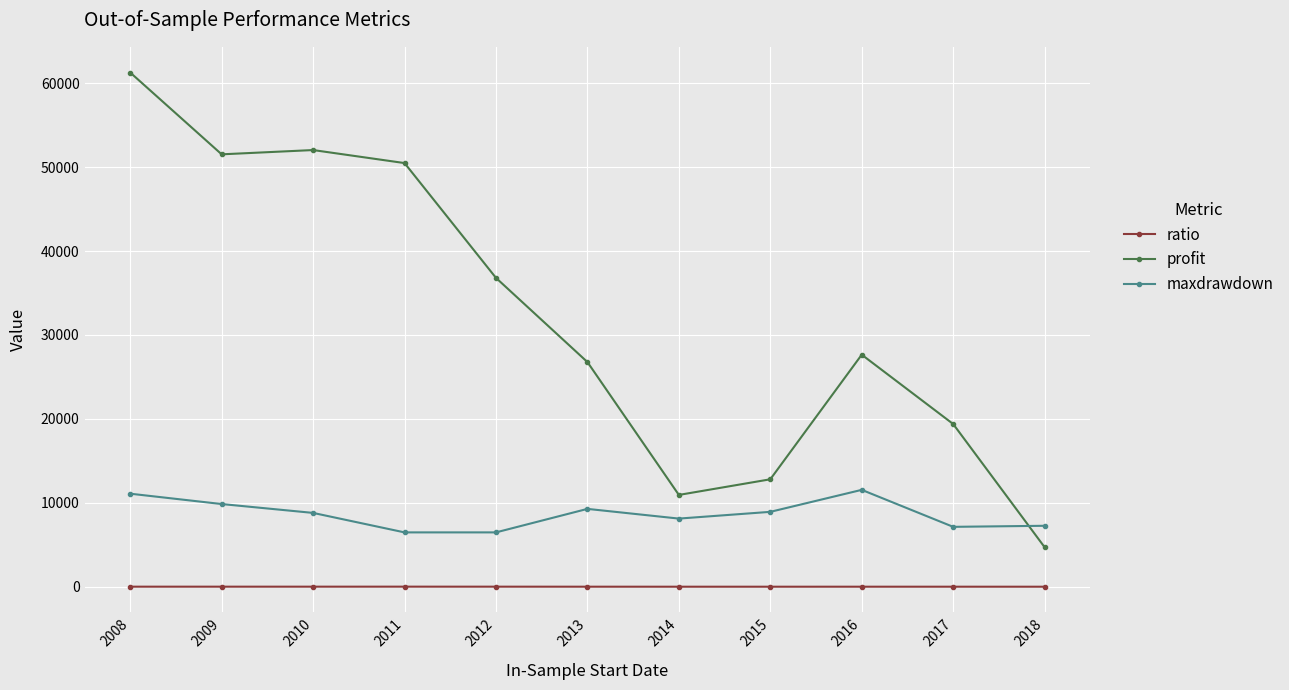

What is the difference between the maximum and minimum values in the maxdrawdown series?

5068.1